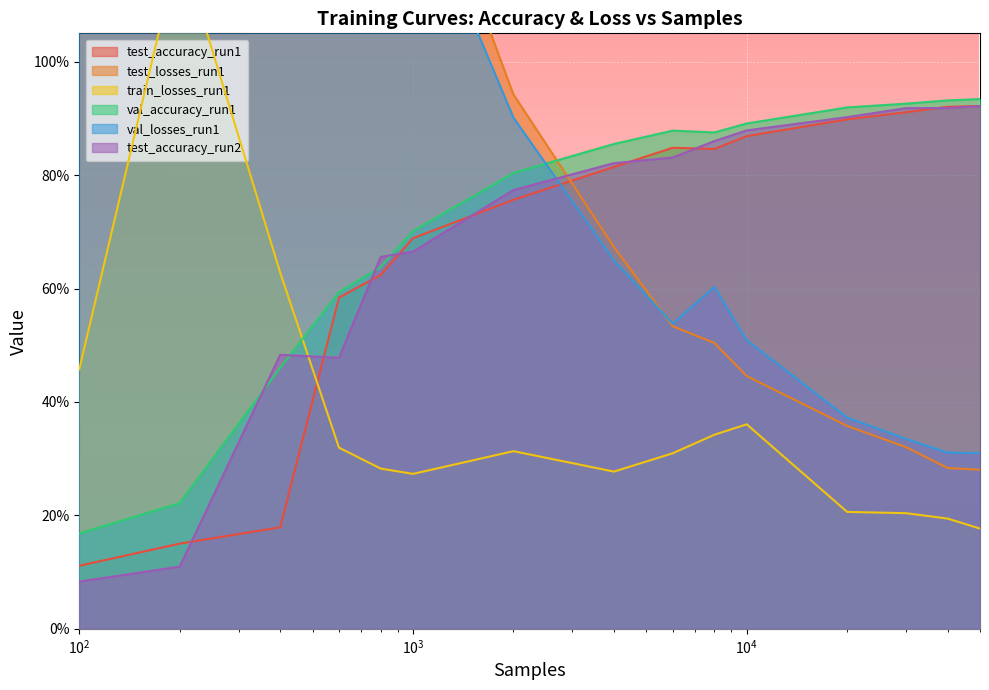

At how many categories does at least one series exceed 4?

1